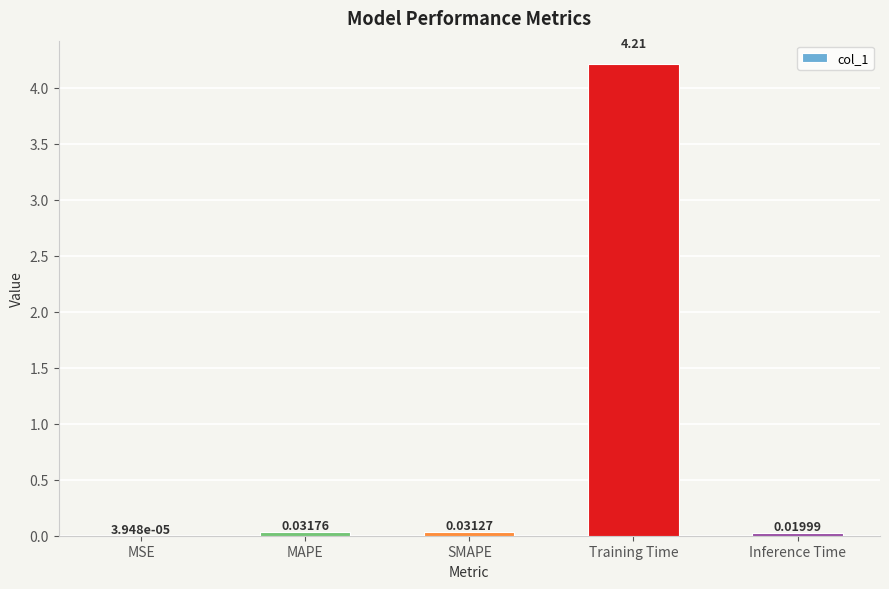

What is the change in value from Training Time to Inference Time?

-4.2